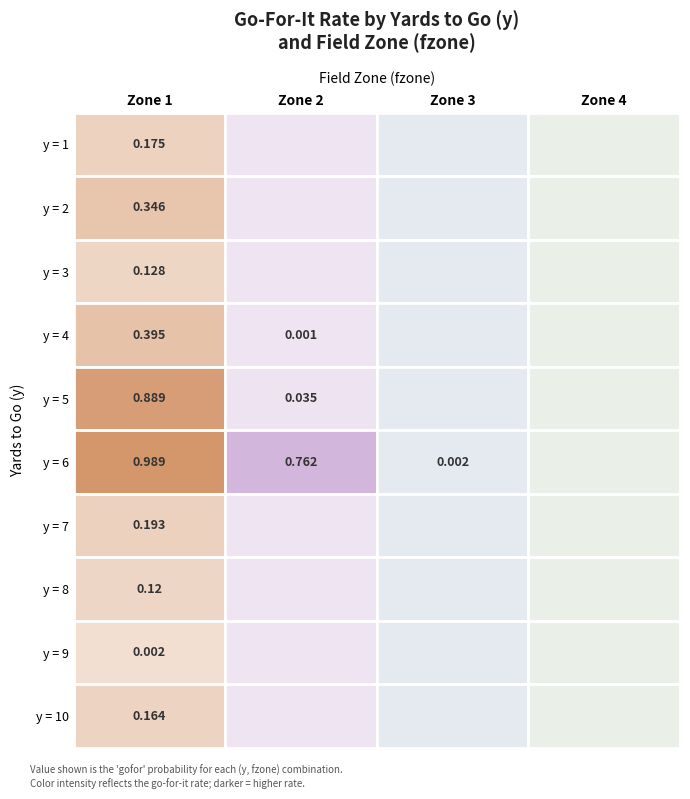

Reading left to right, list all the values displayed in this chart.

1: 0.2	0.3	0.1	0.4	0.9	1.0	0.2	0.1	0.0	0.2
2: 0.0	0.0	0.0	0.0	0.0	0.8	0.0	0.0	0.0	0.0
3: 0.0	0.0	0.0	0.0	0.0	0.0	0.0	0.0	0.0	0.0
4: 0.0	0.0	0.0	0.0	0.0	0.0	0.0	0.0	0.0	0.0